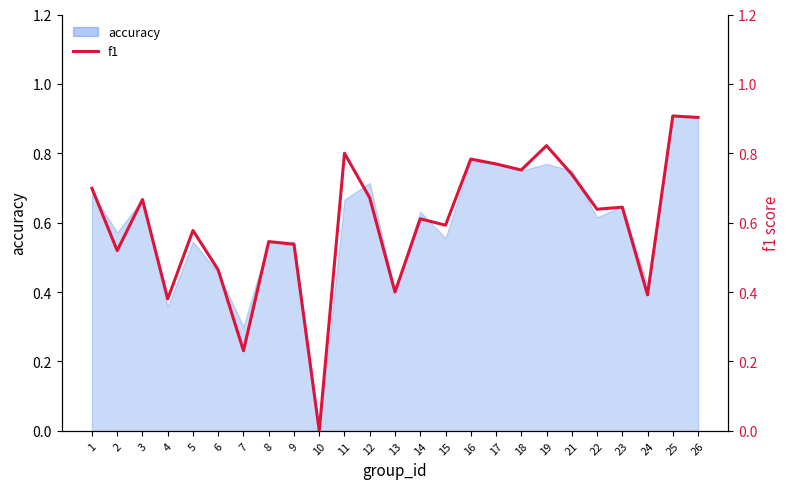

Which category has the highest value across all series?

25